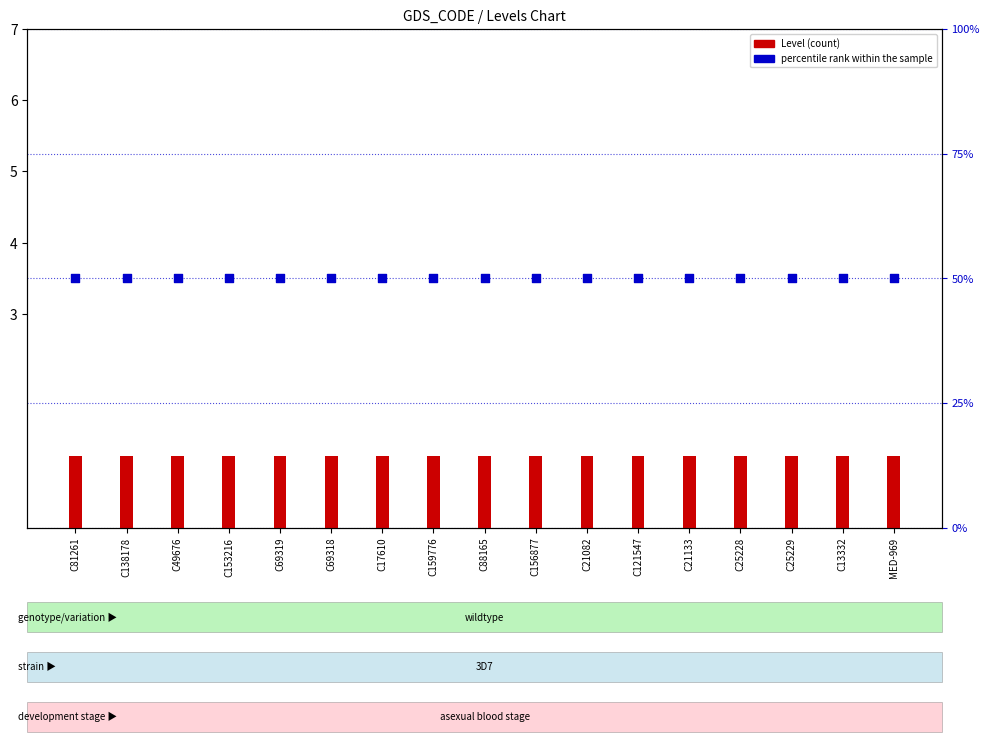

At how many categories does at least one series exceed 5?

17